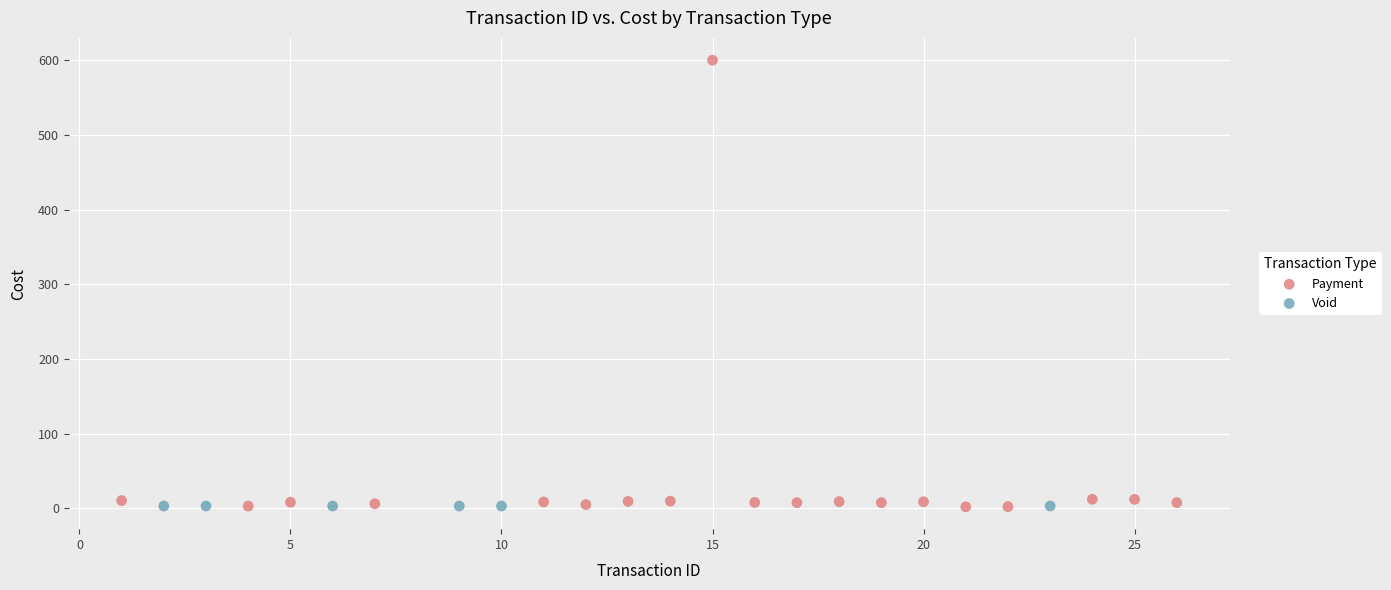

Which series contains the highest Y value?

Payment